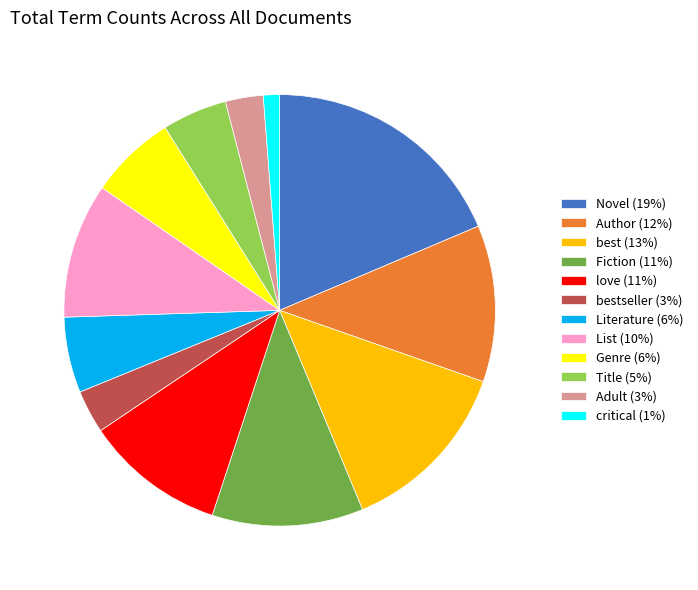

How many segments does this pie chart have?

12